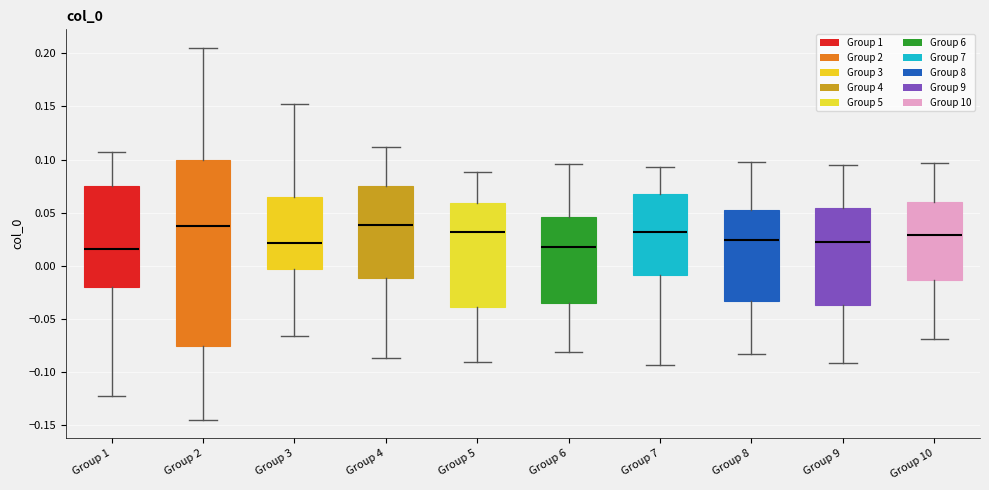

Where does the lower whisker of the box for Group 2 end on the y-axis? The values are not printed on the chart, so give them approximately, as read against the axis.

-0.145